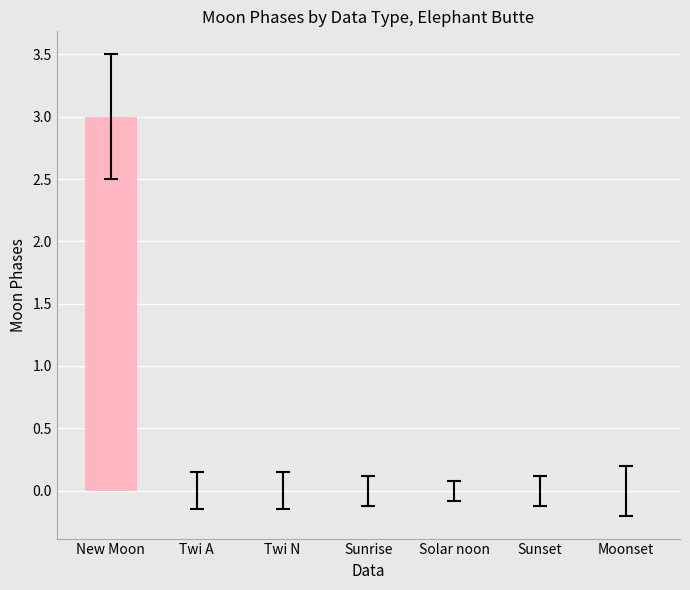

Reading left to right, extract all data points from this chart.

New Moon=3	Twi A=0	Twi N=0	Sunrise=0	Solar noon=0	Sunset=0	Moonset=0